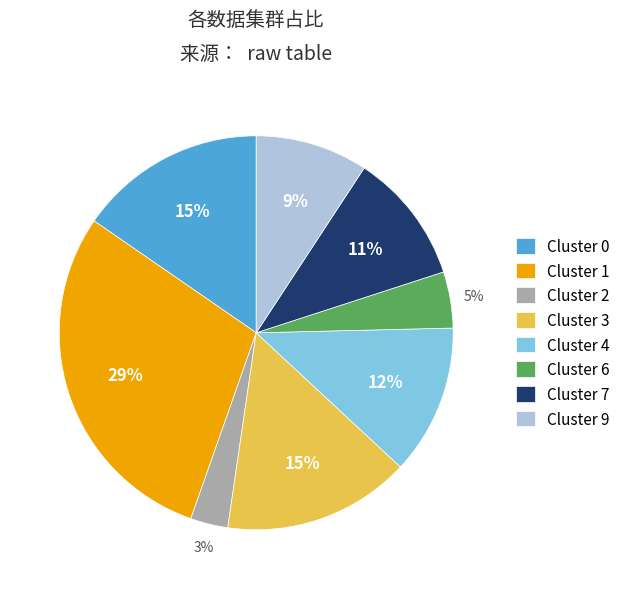

Which slice is the largest?

Cluster 1